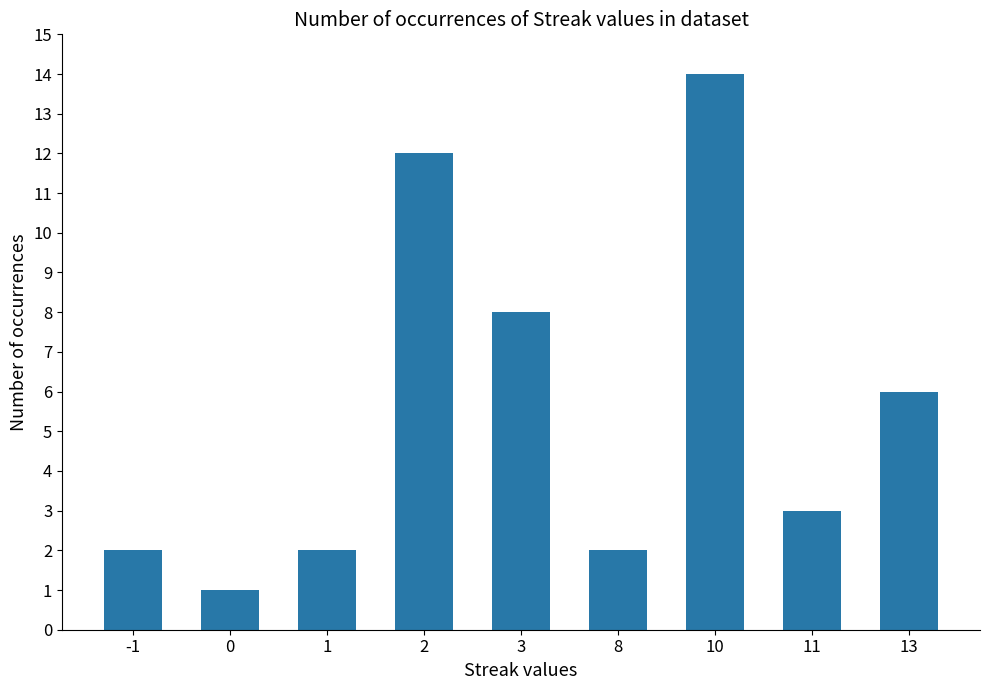

How many bars are there in total?

9